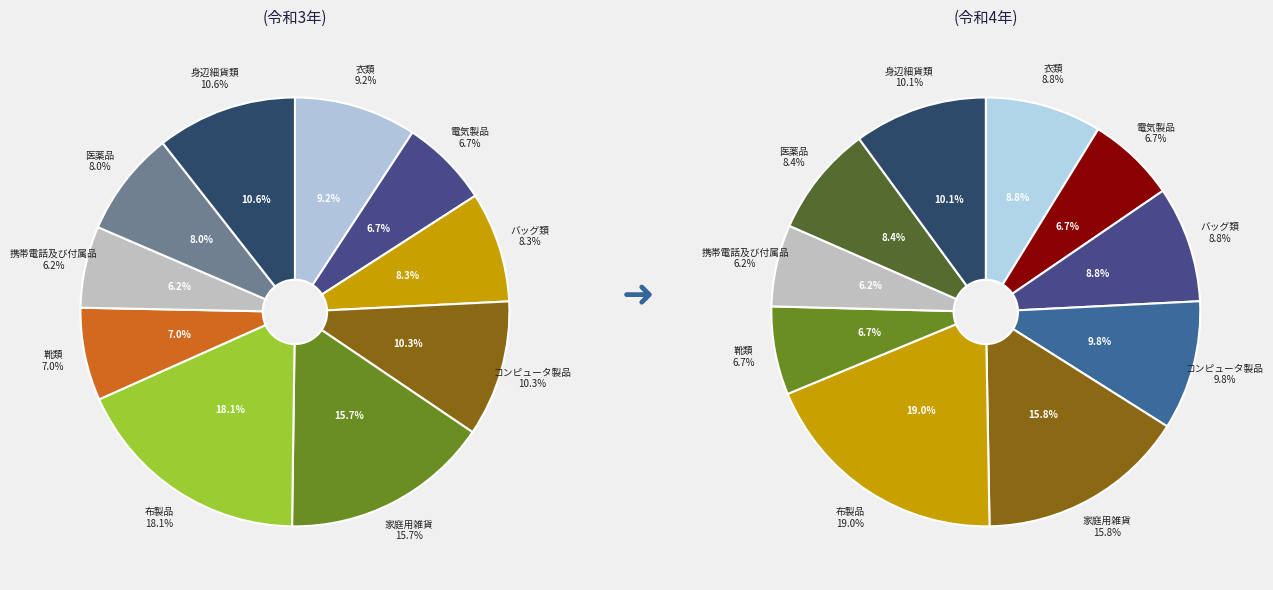

Is there any slice that represents more than half of the pie?

No